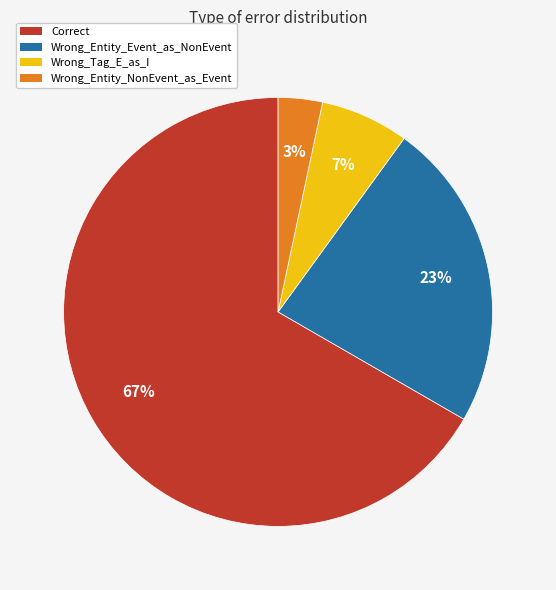

Which has a higher value, Wrong_Entity_Event_as_NonEvent or Wrong_Entity_NonEvent_as_Event?

Wrong_Entity_Event_as_NonEvent